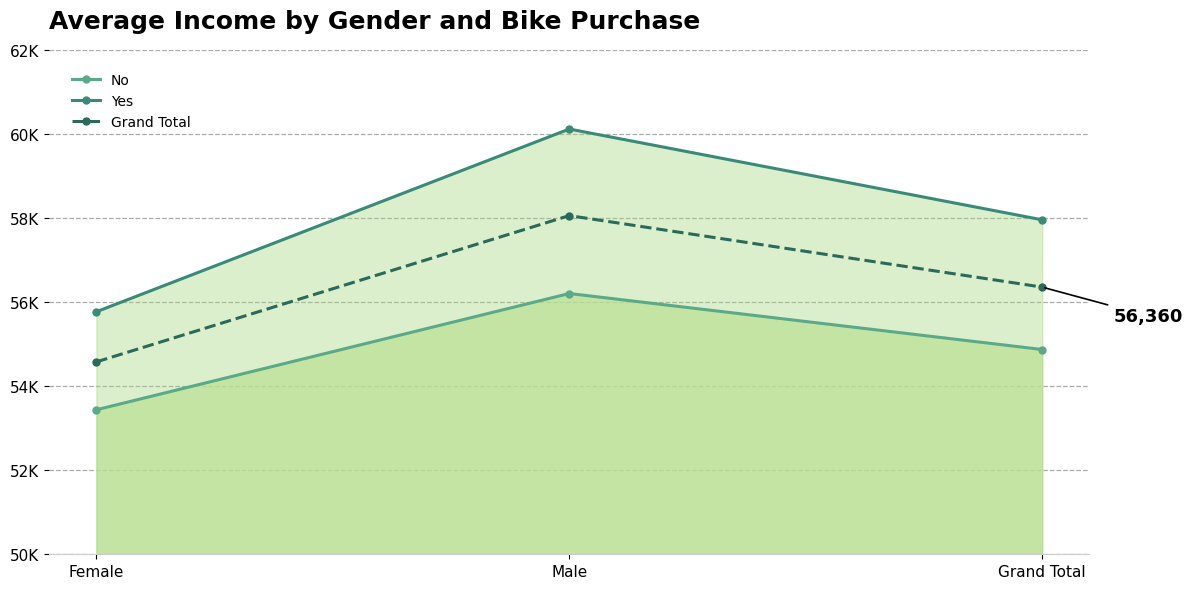

What is the total value across all series at Grand Total?

169197.3